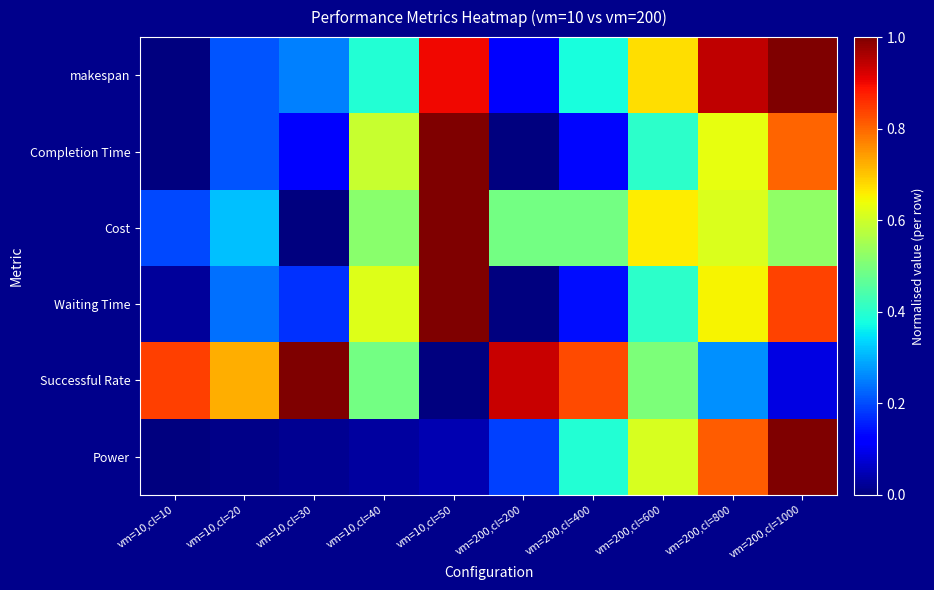

Rank the series at vm=200,cl=400 from lowest to highest value.

Completion Time, Waiting Time, makespan, Power, Cost, Successful Rate